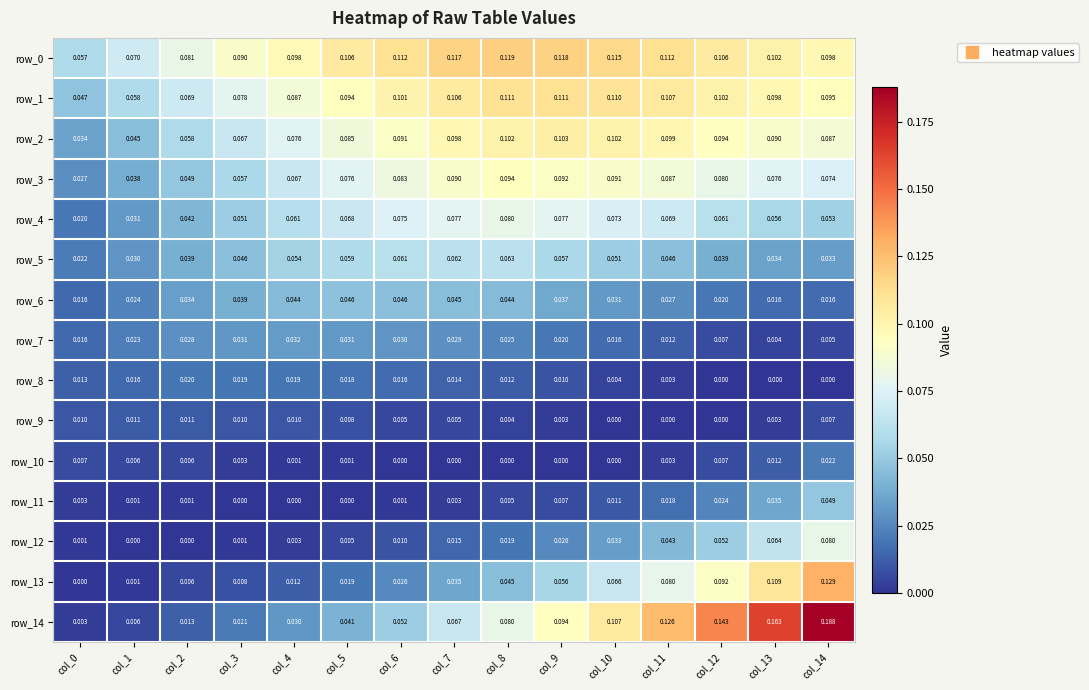

Is the value of row_9 at col_1 greater than the value of row_7 at col_10?

No